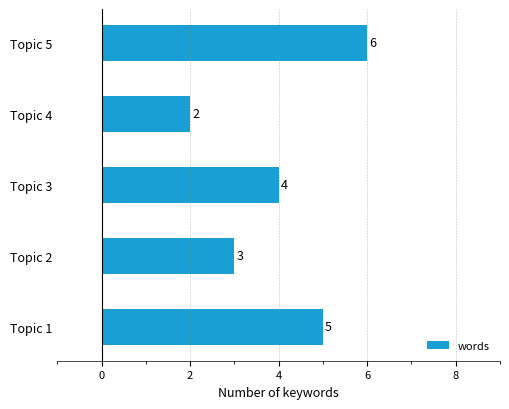

How many series are shown in this chart?

1